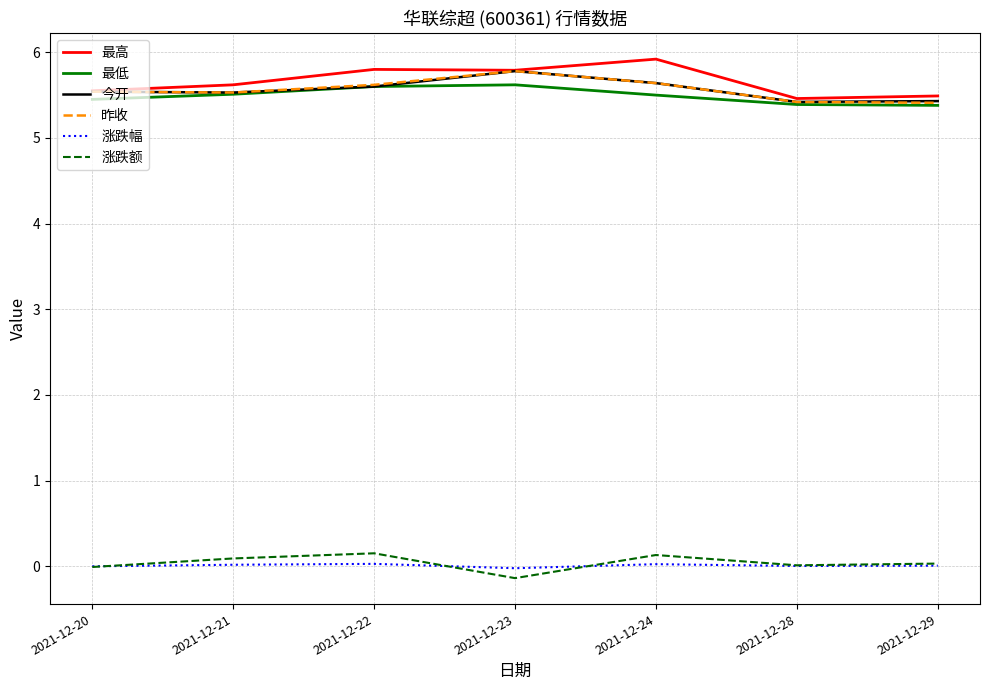

What is the minimum value shown in the chart?

-0.1